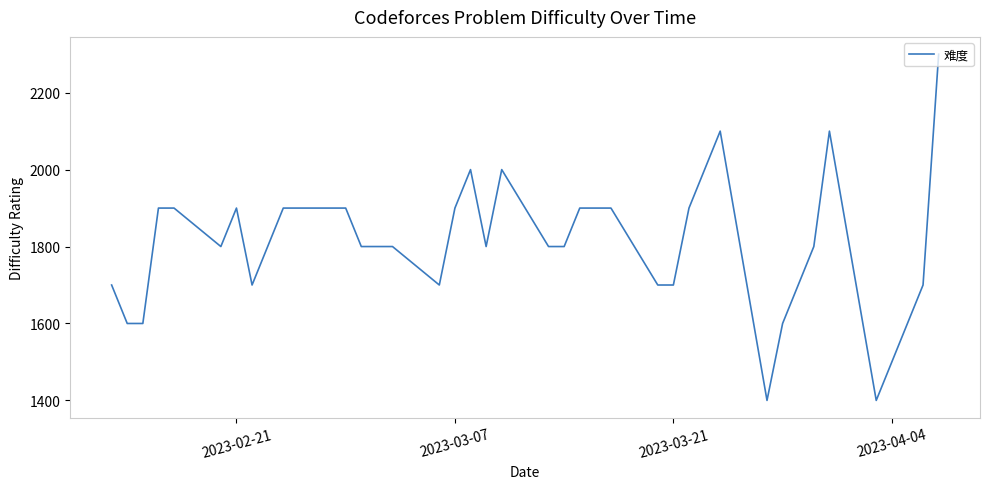

What is the smallest value displayed?

1400